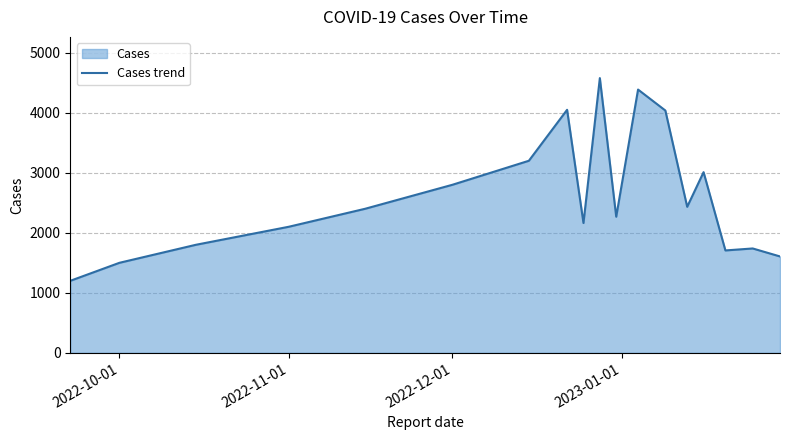

At which label is the value closest to 2888?

2022-12-01